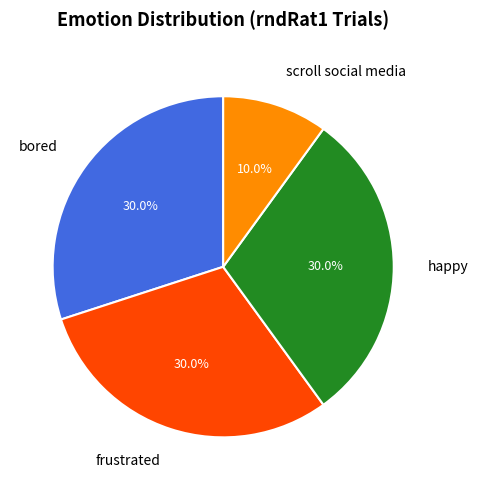

Which has a higher value, bored or scroll social media?

bored